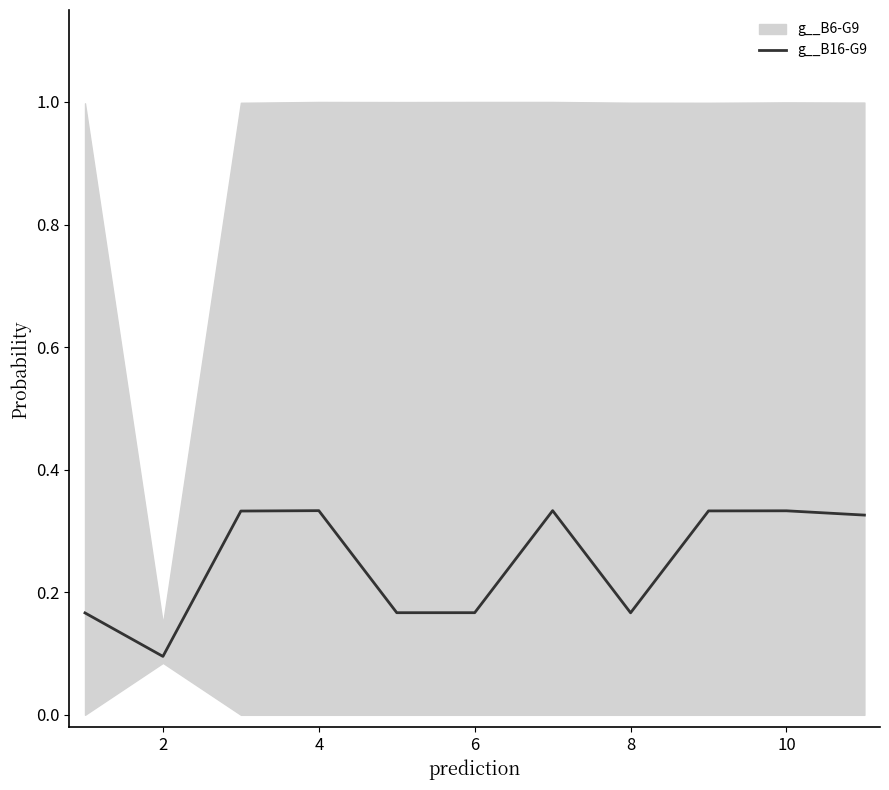

What is the greatest value displayed?

0.3